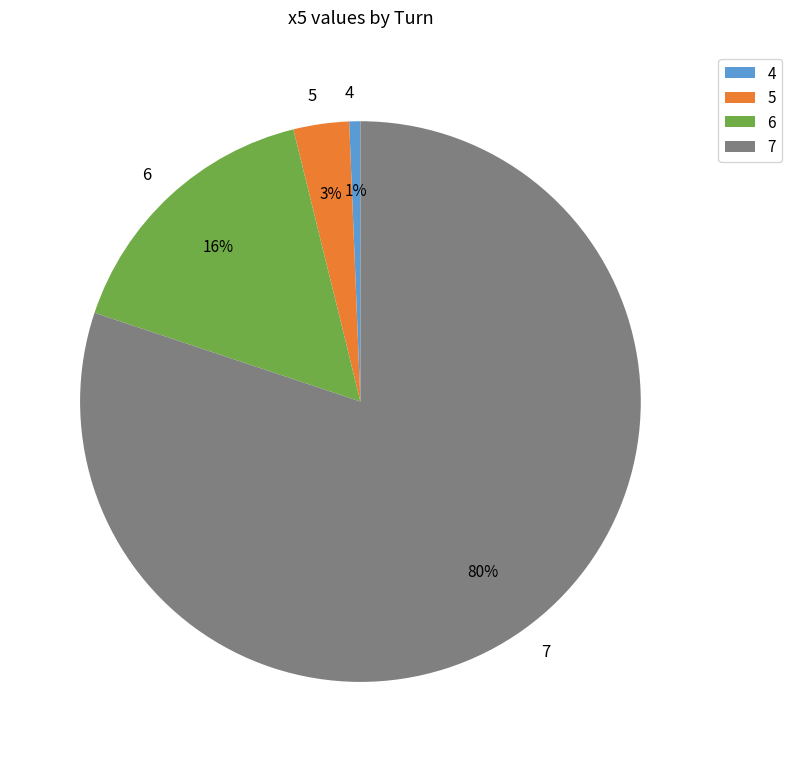

Does 6 account for over 50% of the chart?

No